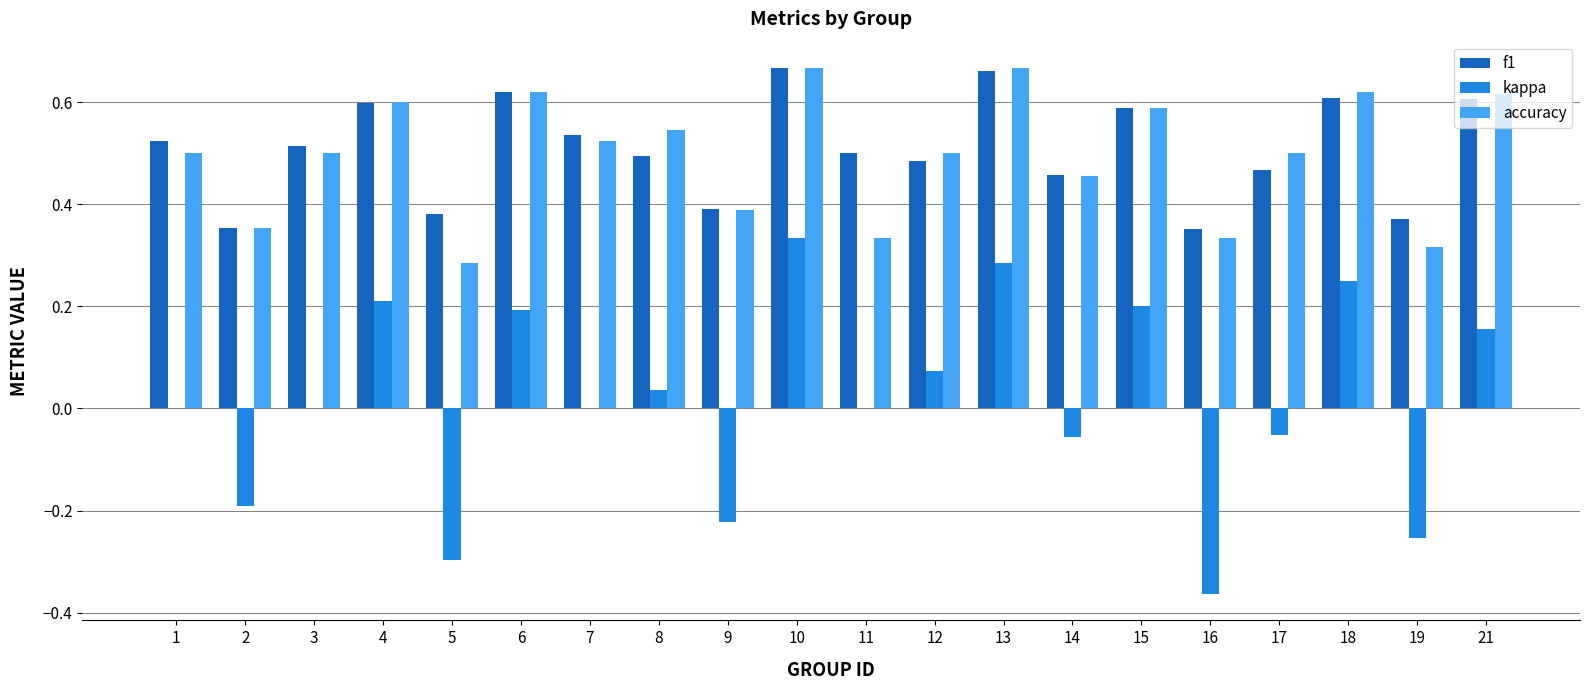

What is the sum of the f1 values at 10 and 3?

1.2